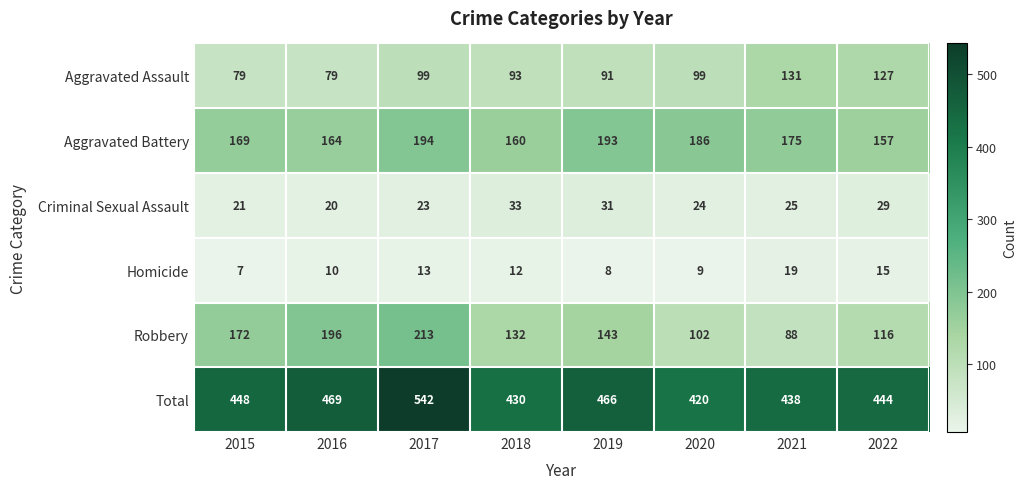

What is the difference between the Aggravated Battery values at 2022 and 2021?

18